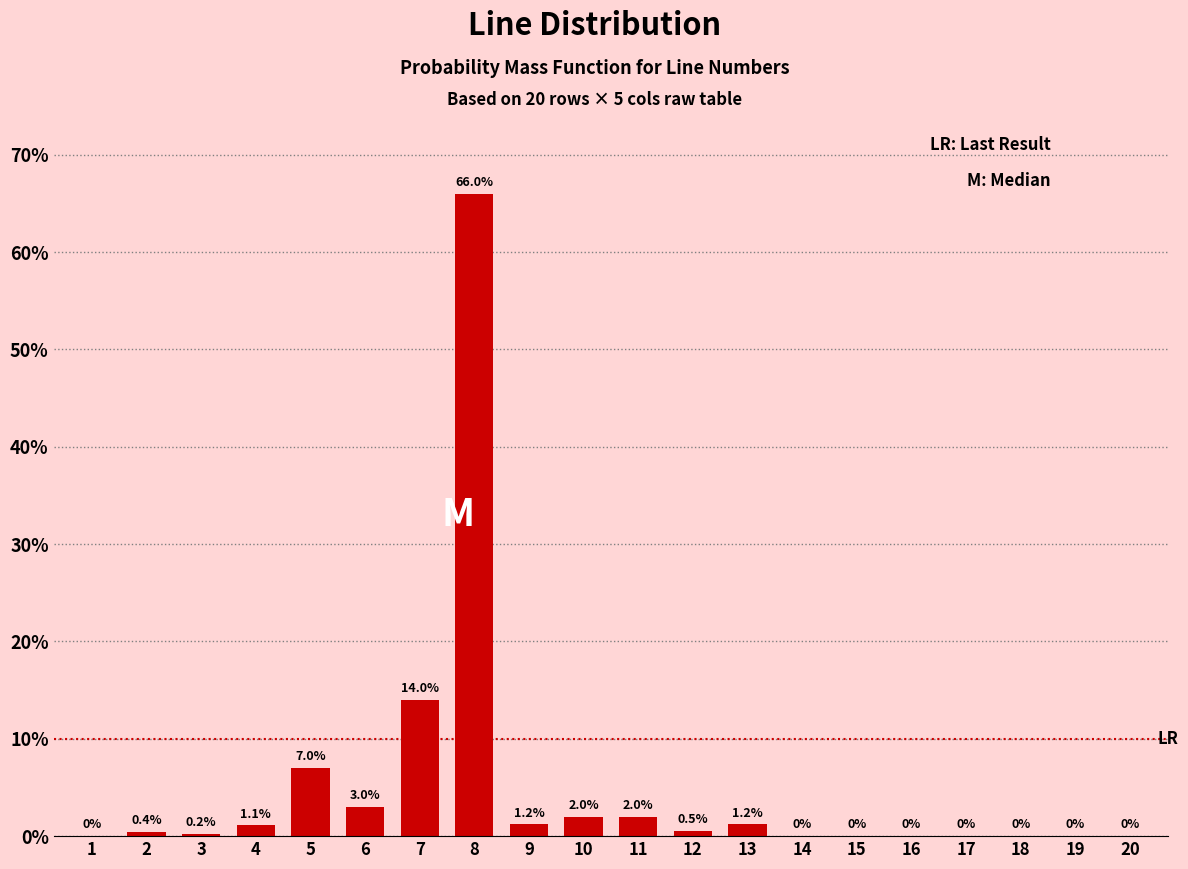

Reading left to right, extract all data points from this chart.

1=0.0	2=0.4	3=0.2	4=1.1	5=7.0	6=3.0	7=14.0	8=66.0	9=1.2	10=2.0	11=2.0	12=0.5	13=1.2	14=0.0	15=0.0	16=0.0	17=0.0	18=0.0	19=0.0	20=0.0